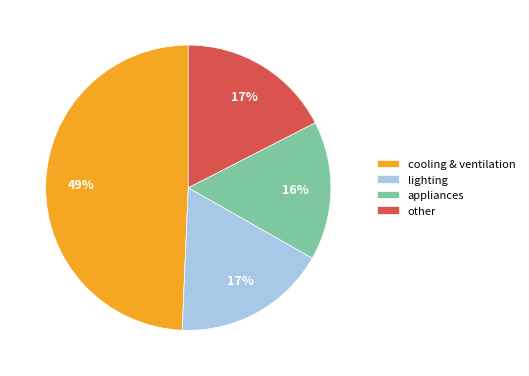

Which slice is the largest?

cooling & ventilation